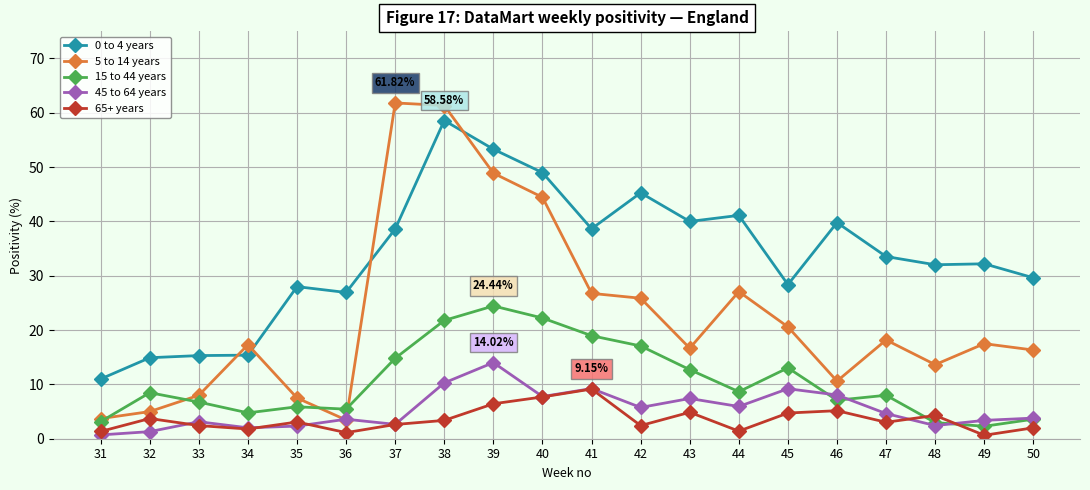

Is the value of 65+ years at 31 greater than the value of 0 to 4 years at 48?

No